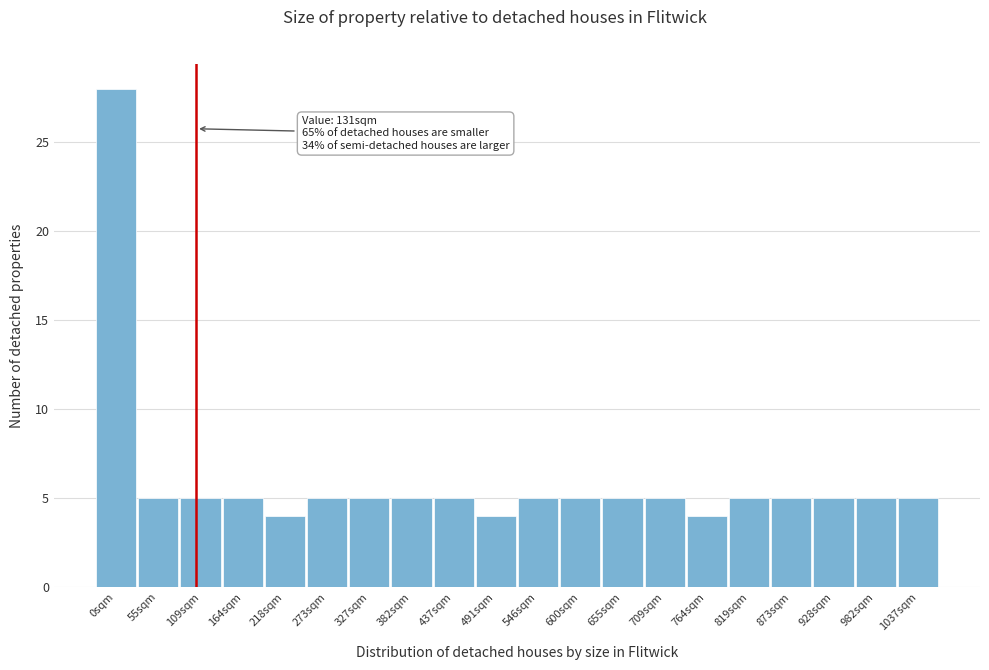

Reading left to right, what are all the values shown in this chart?

28	5	5	5	4	5	5	5	5	4	5	5	5	5	4	5	5	5	5	5